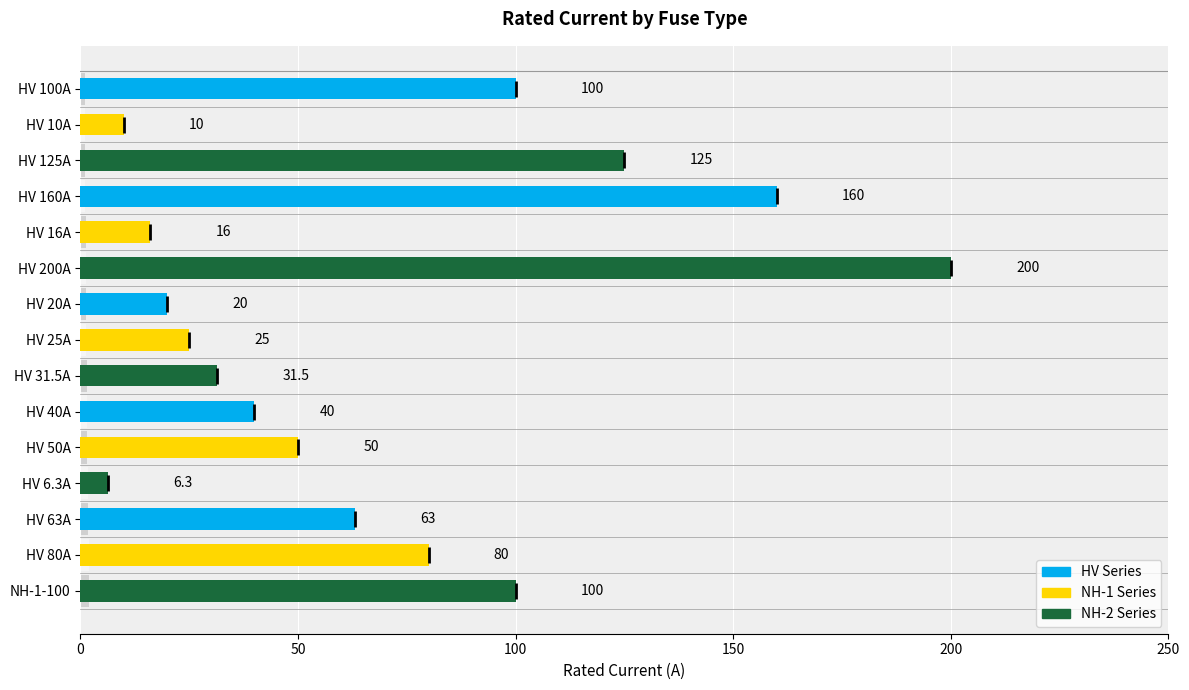

The value at HV 16A is 27.3. True or false?

False